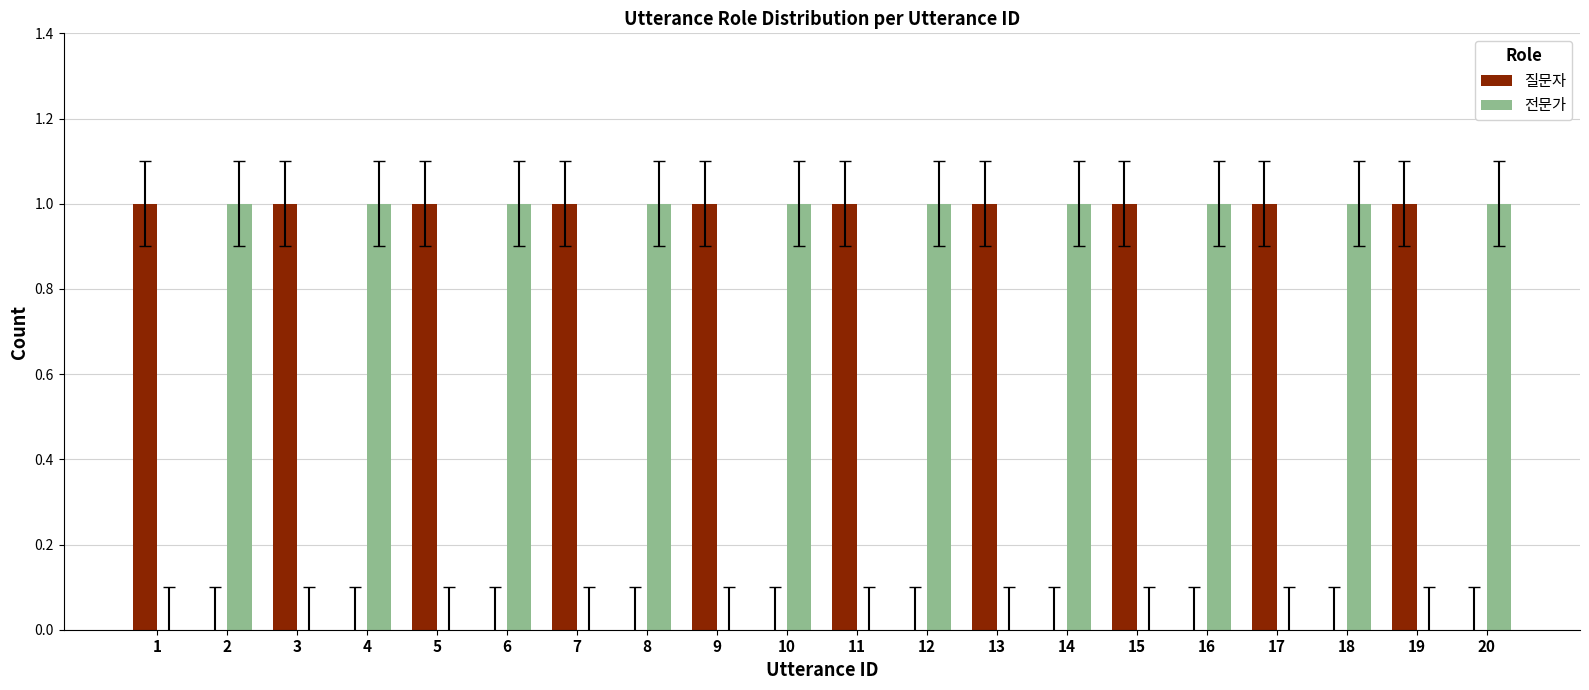

Is the value of 전문가 at 12 greater than the value of 질문자 at 4?

Yes